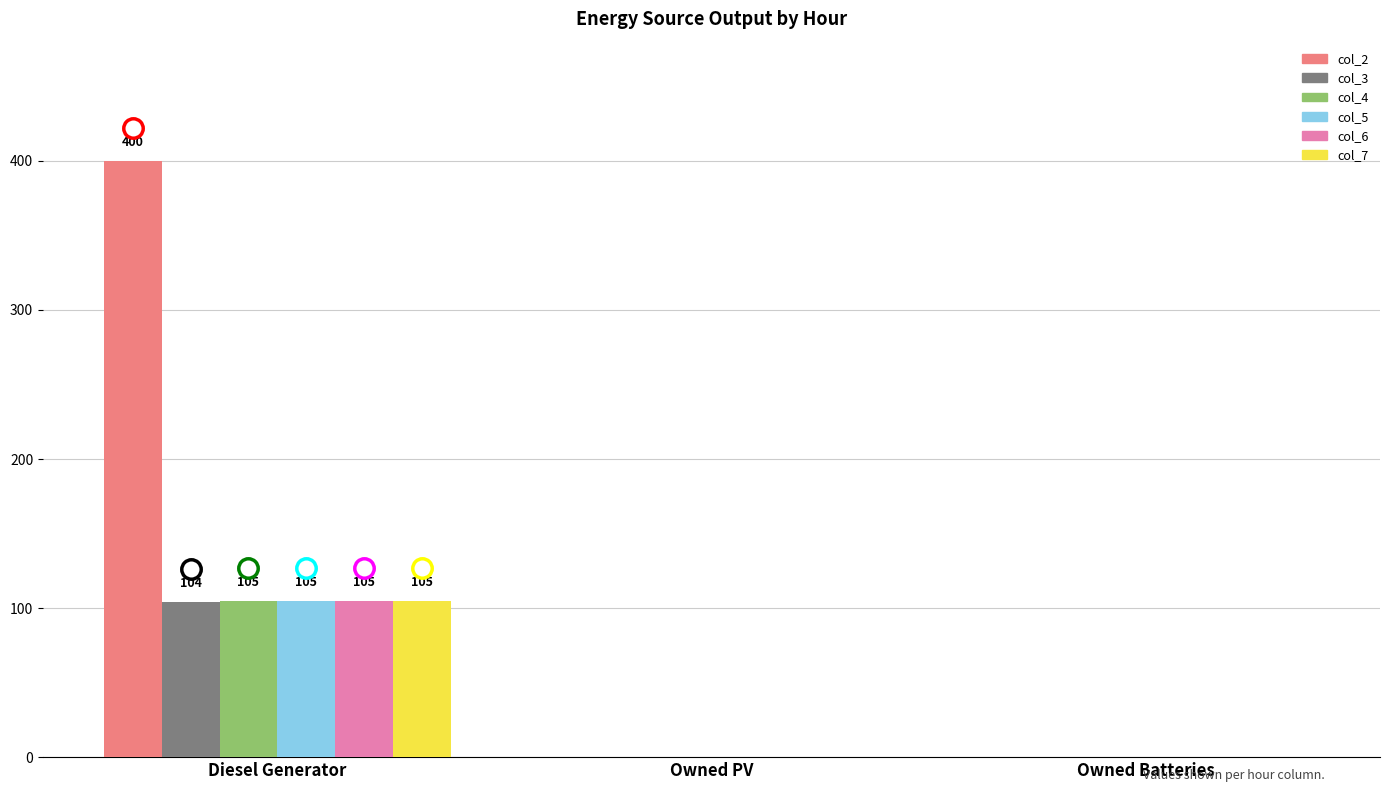

Are the bars grouped side by side (vs. stacked)?

Yes